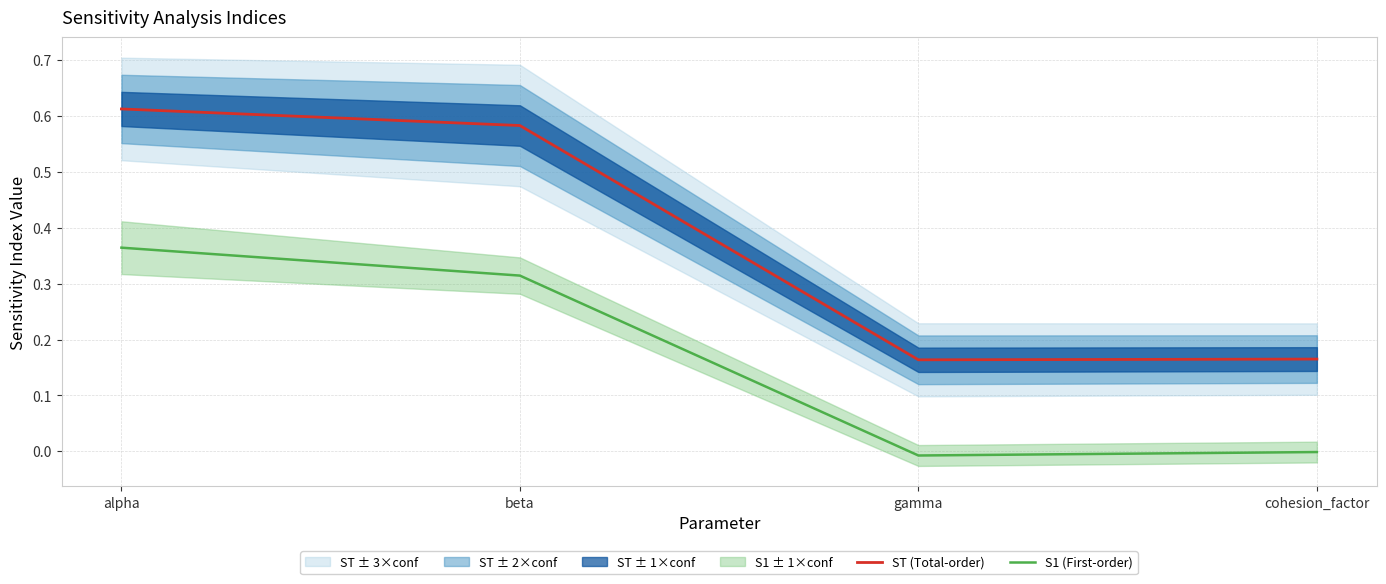

True or false: ST (Total-order) and S1 (First-order) cross at least once.

False